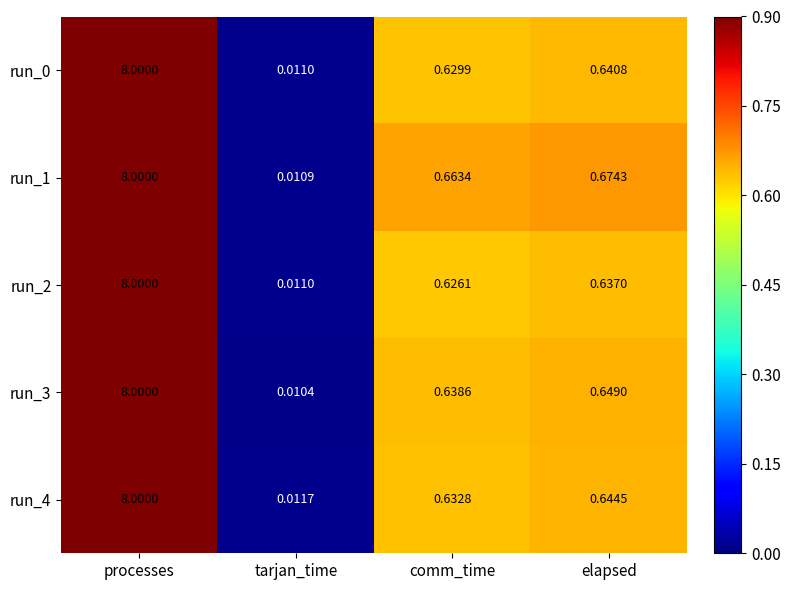

At which category is the sum across all series the highest?

processes